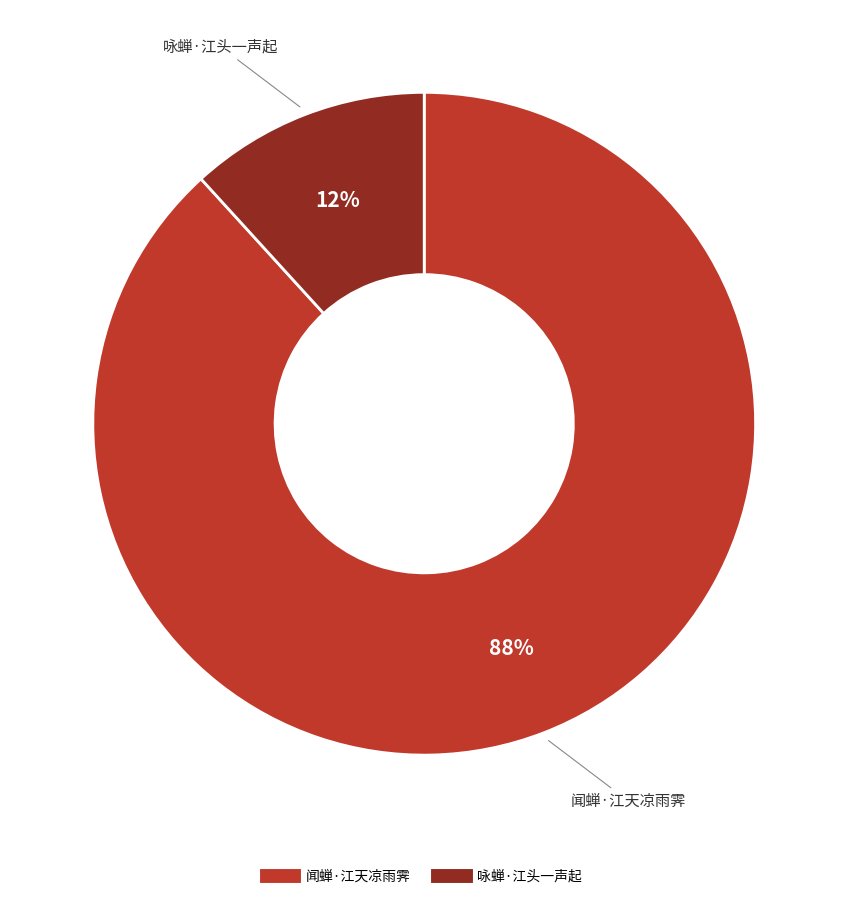

Do 咏蝉·江头一声起 and 闻蝉·江天凉雨霁 together represent more than half of the pie?

Yes